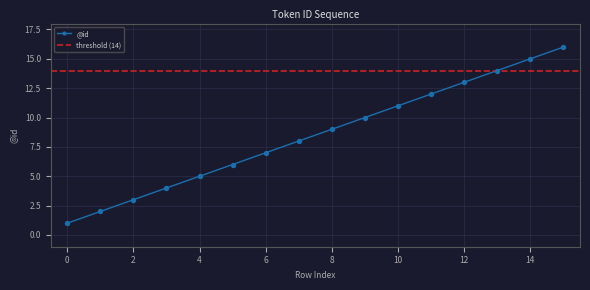

Approximately how many times larger is the value at 2 compared to 12?

0.2